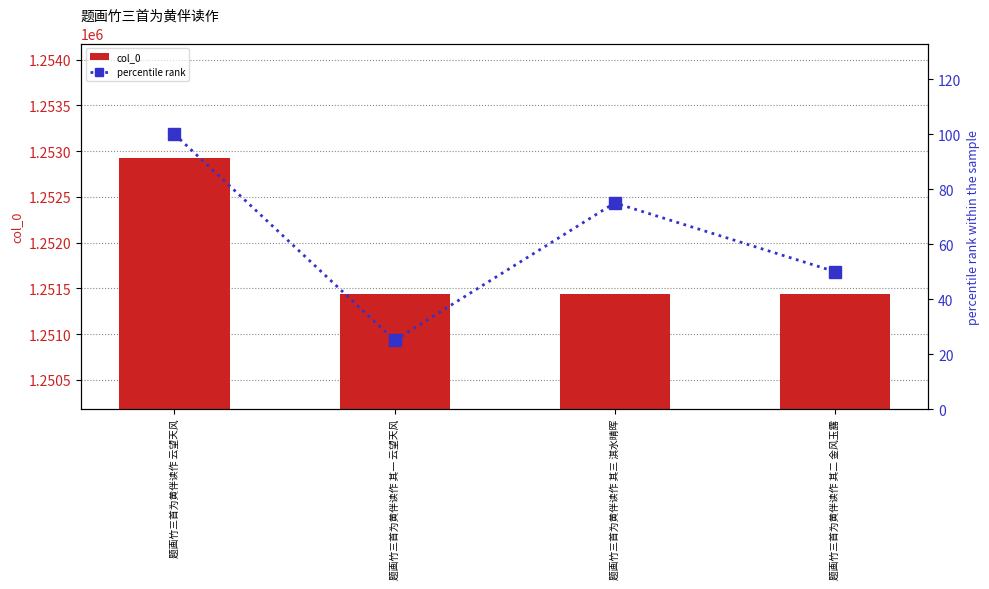

What is the value of the percentile rank bar at the 3rd from the left?

75